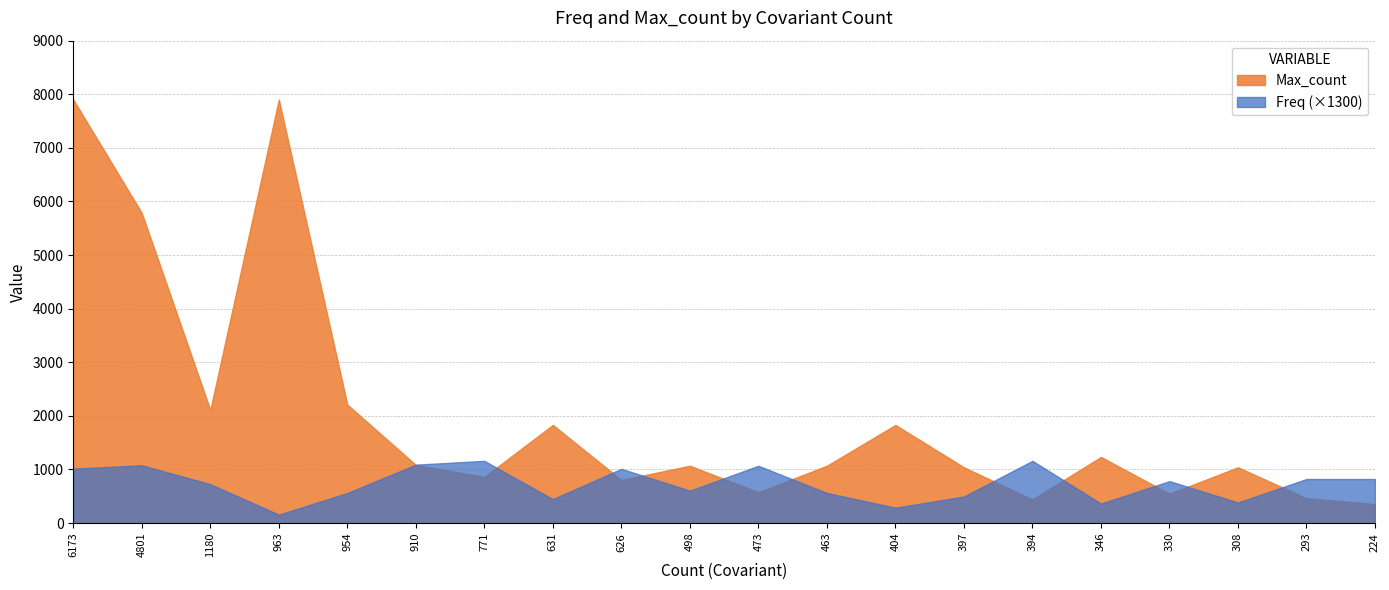

What is the difference between the highest and lowest values at 394?

720.4